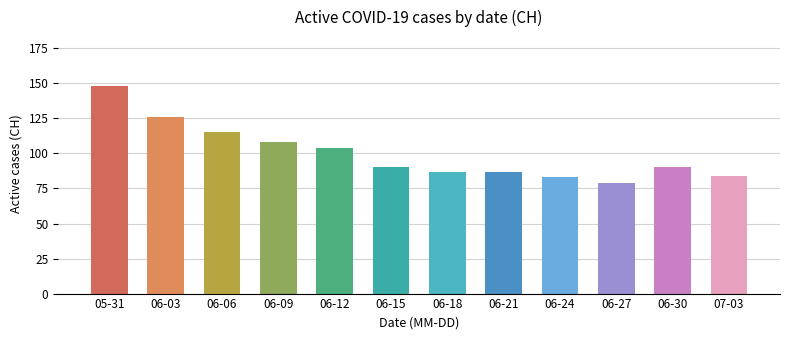

Approximately how many times larger is the value at 05-31 compared to 06-12?

1.4